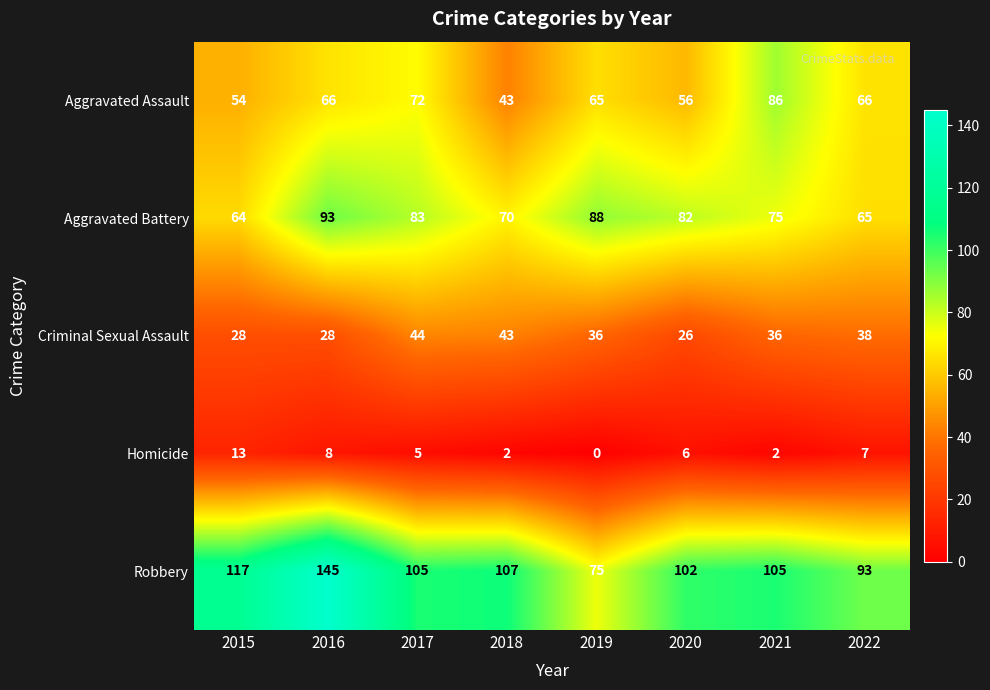

What is the maximum value shown in the chart?

145